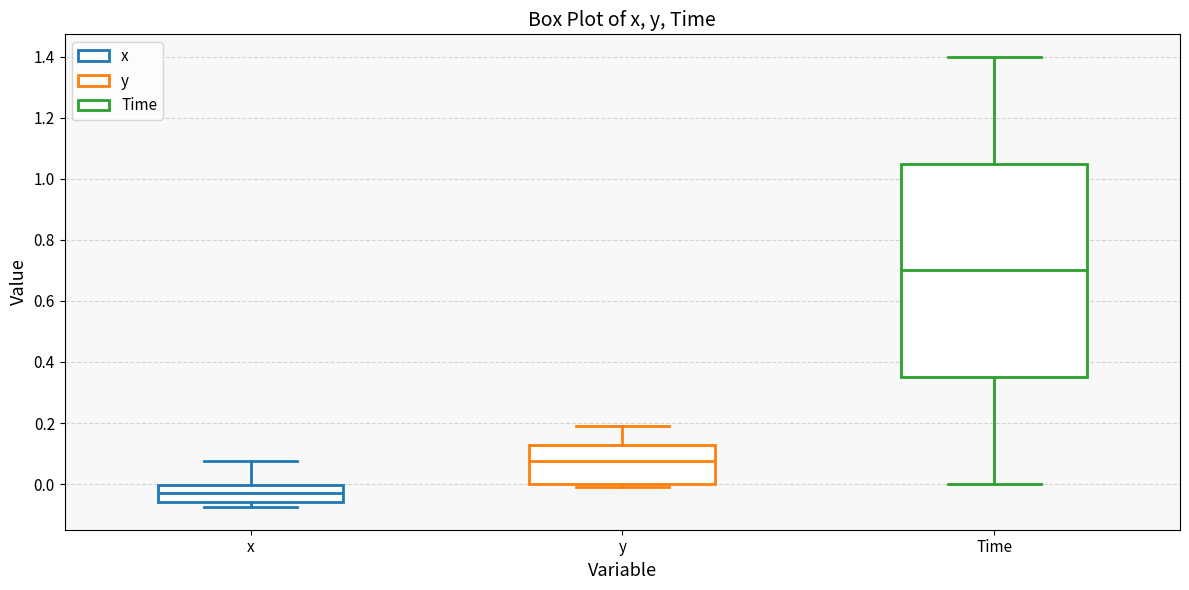

Reading left to right, transcribe this box plot: for each box, give where its median line is, the range the box spans, and where its two whiskers end, as read against the y-axis. The values are not printed on the chart, so give them approximately, as read against the axis.

x: median -0.02, box -0.06 to 0.00, whiskers -0.08 to 0.08
y: median 0.08, box 0.00 to 0.12, whiskers 0.00 (just below the box's lower edge) to 0.20
Time: median 0.70, box 0.36 to 1.06, whiskers 0.00 to 1.40